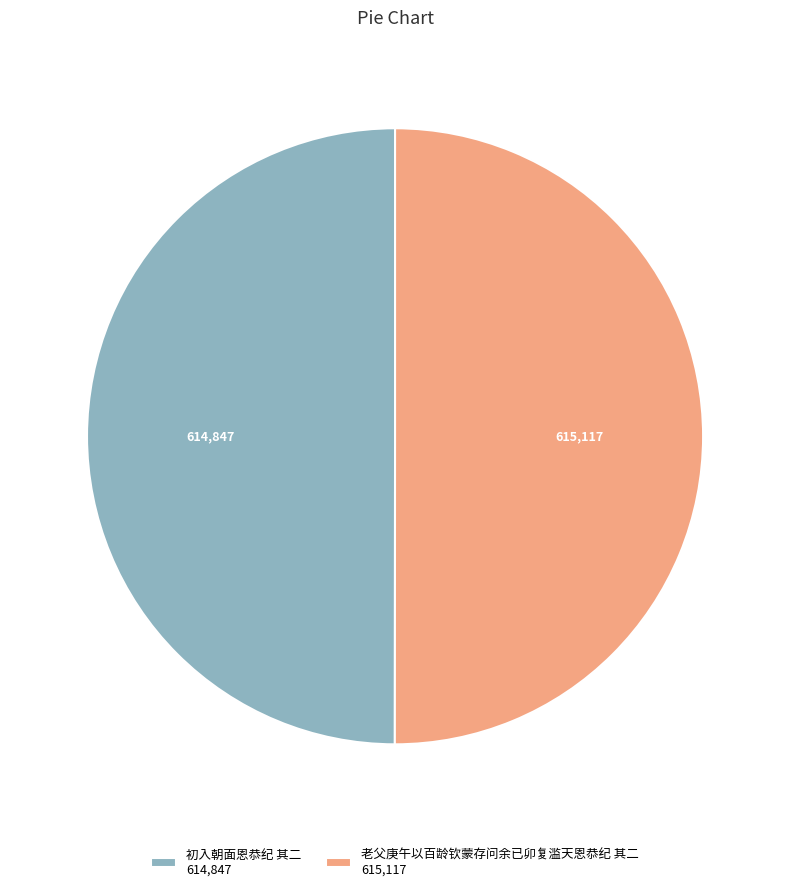

How many slices are in this pie chart?

2